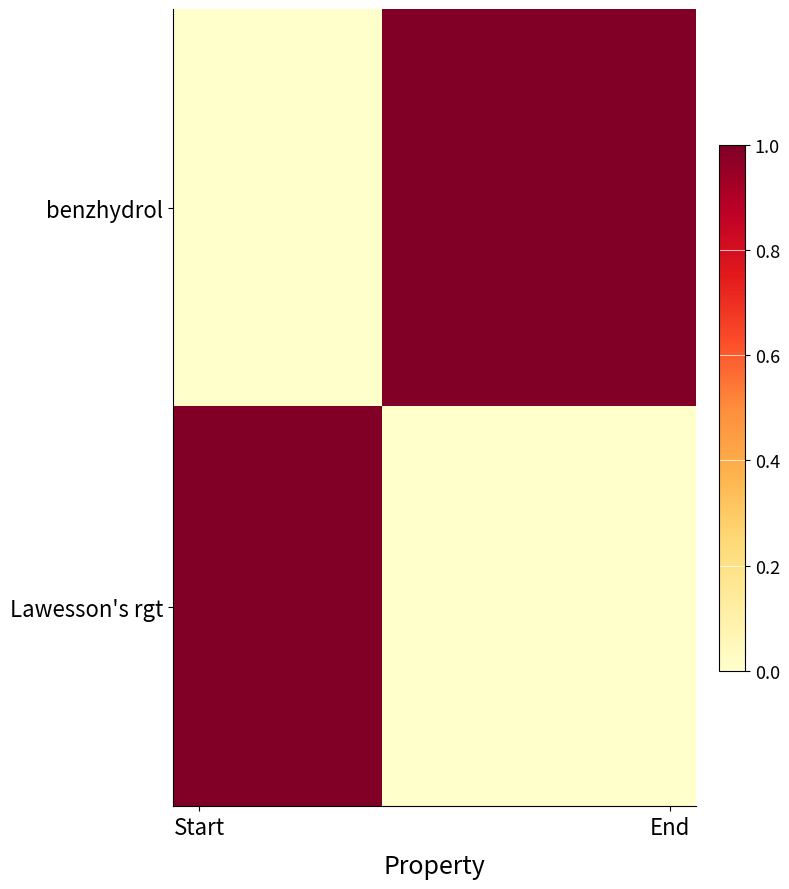

How many data points does each series have?

10